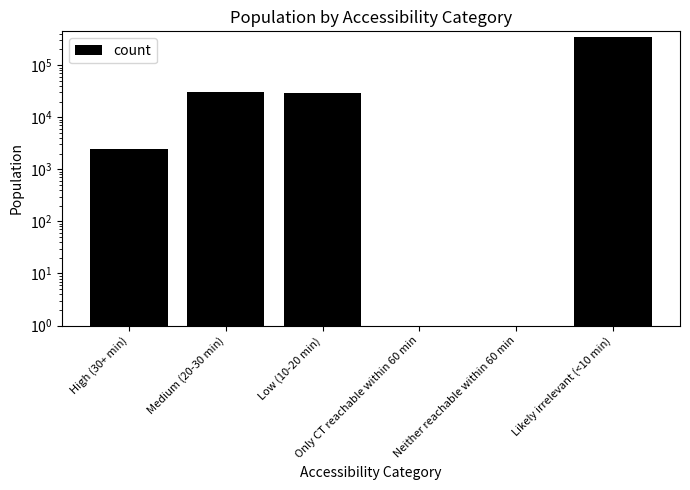

Read the value at High (30+ min).

2402